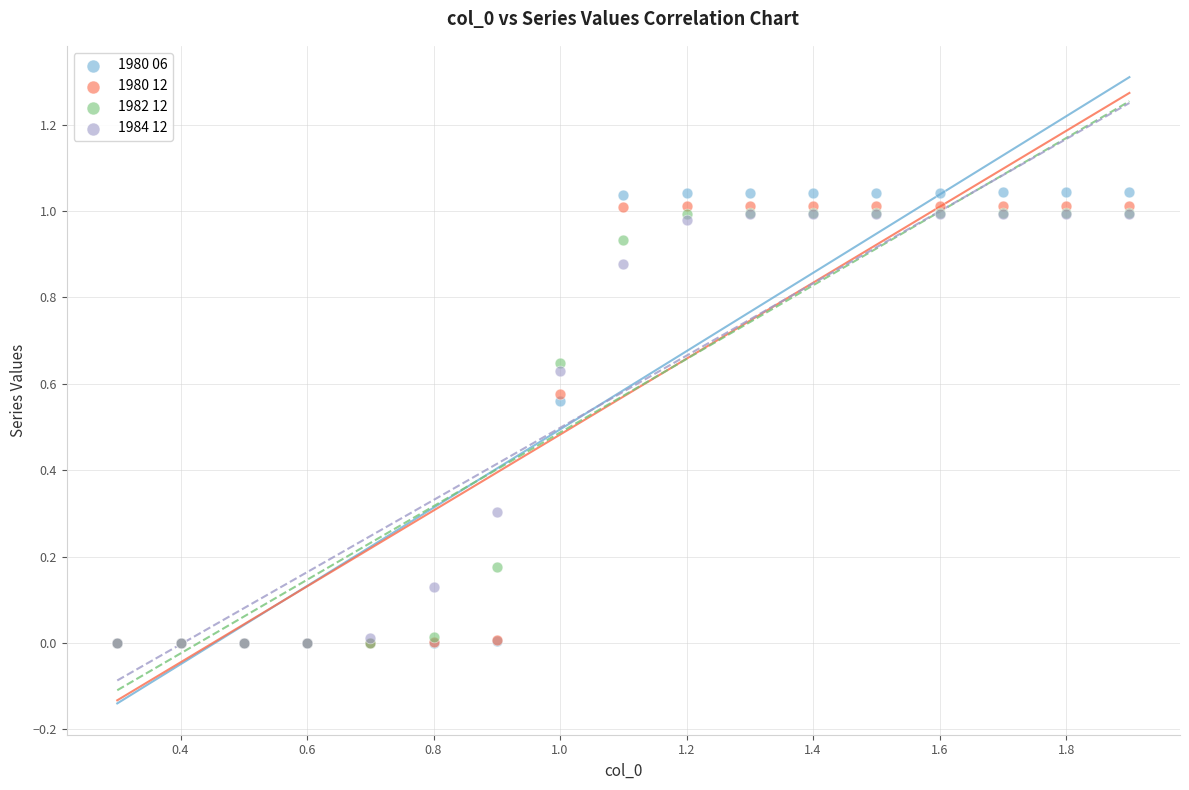

Which series has the largest Y range (max minus min)?

1980 06